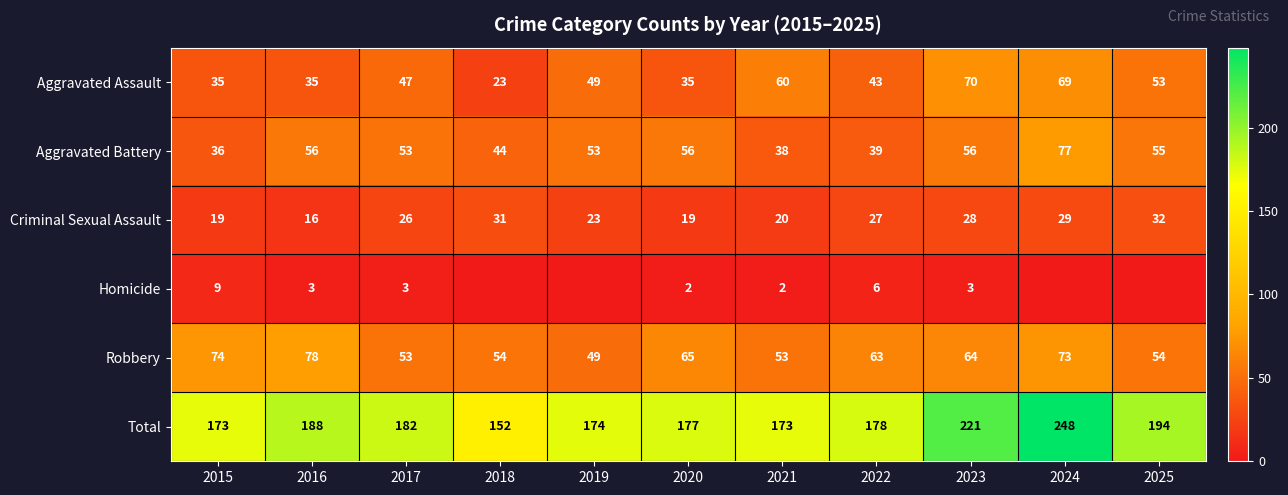

Where is Aggravated Assault nearest to the value 46?

2017